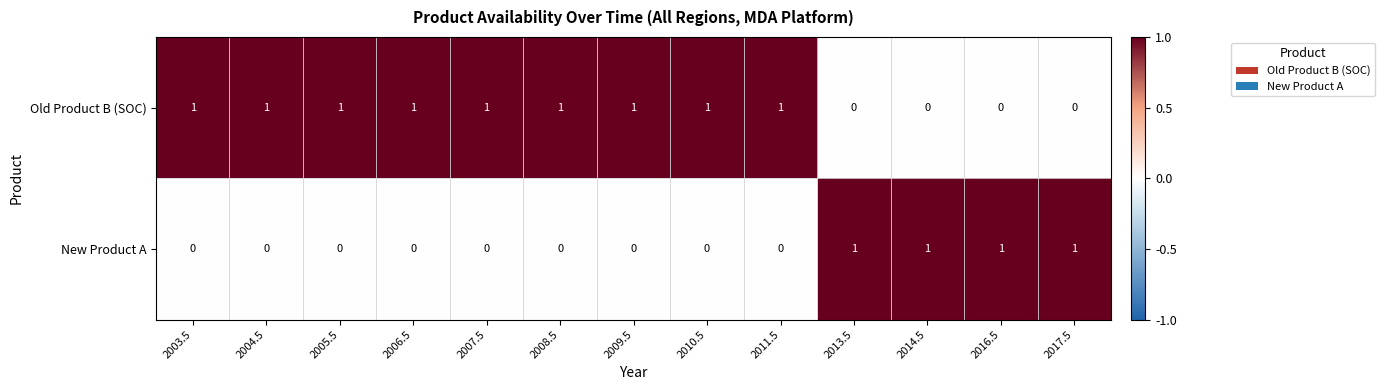

At 2008.5, list the series in order from largest to smallest.

Old Product B (SOC), New Product A